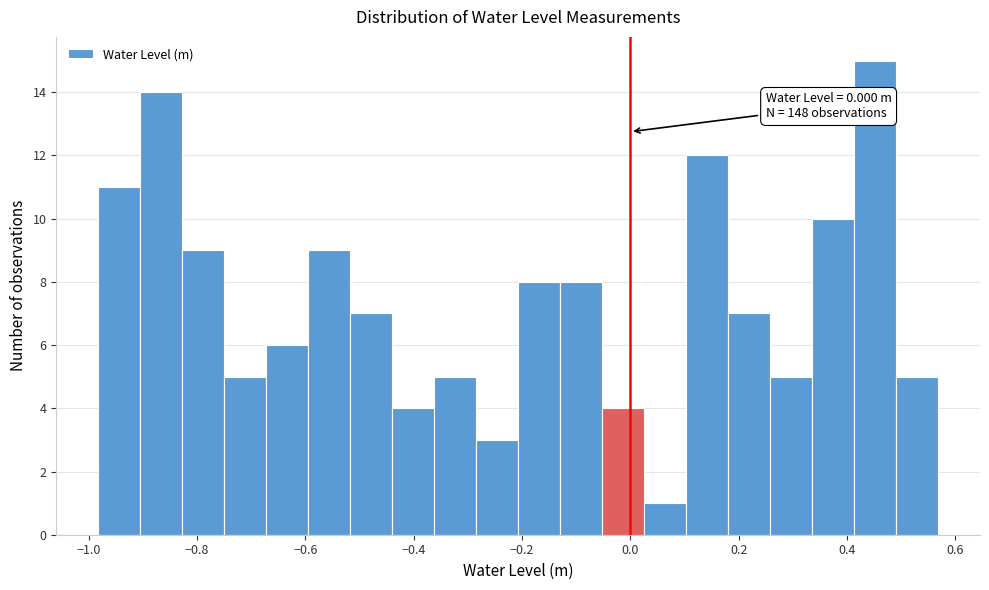

Around what value on the x-axis is the tallest bar? Give the approximate position of its centre, as read against the axis.

0.46